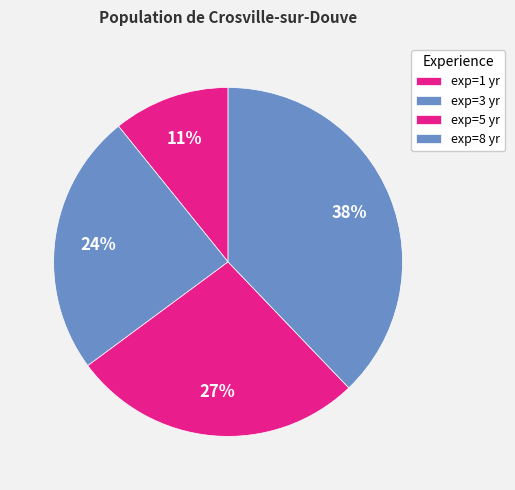

Which category has the biggest portion of the pie?

exp=8 yr